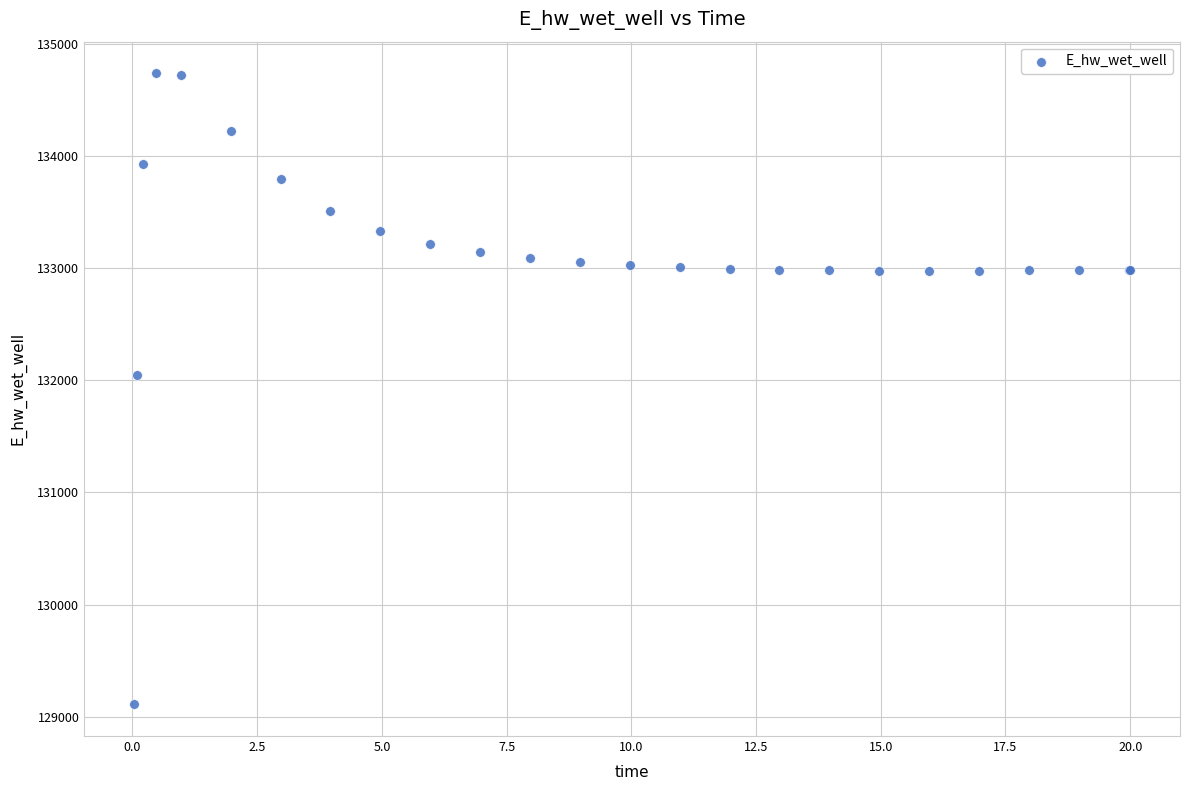

What Y value in the scatter plot is closest to 131923?

132046.0